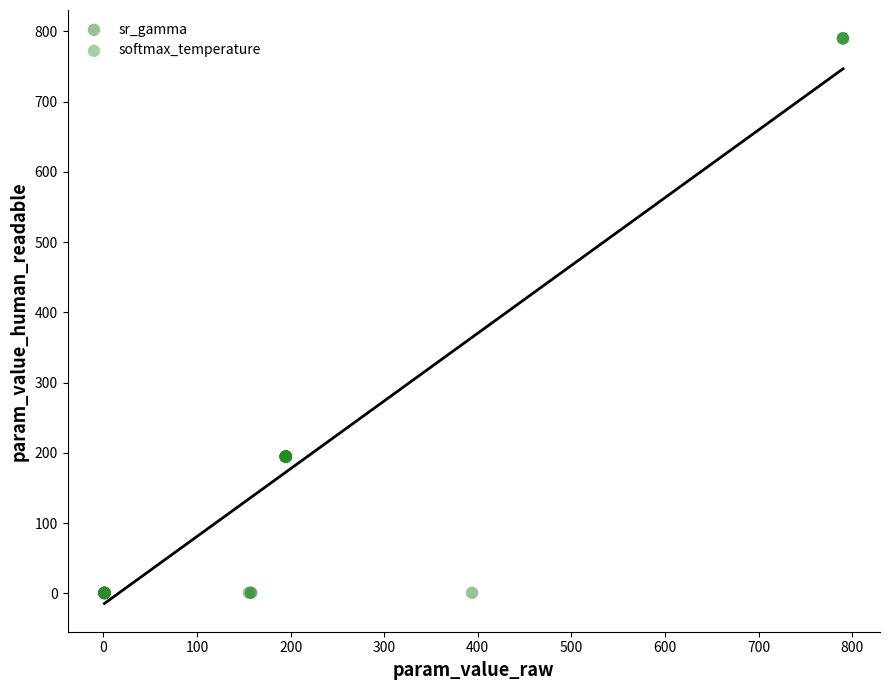

Which series has the largest Y range (max minus min)?

softmax_temperature